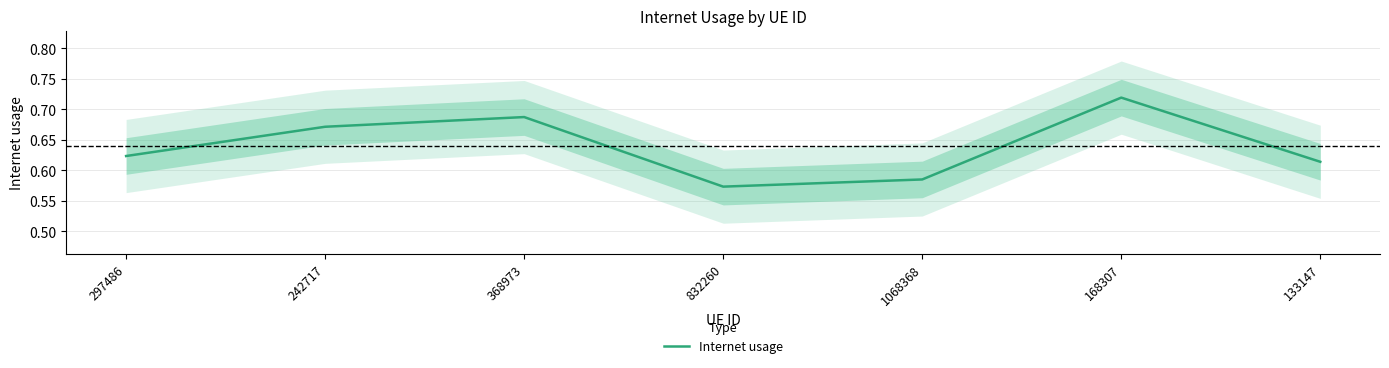

What is the average value?

0.6